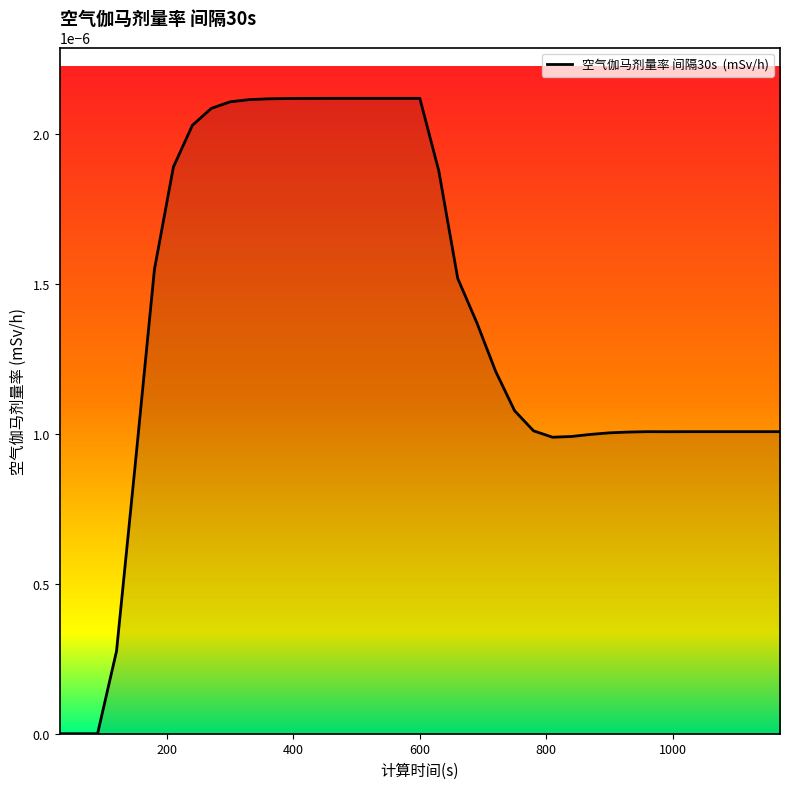

Rank the categories by value from lowest to highest.

30, 60, 90, 120, 150, 810, 840, 870, 900, 930, 990, 1020, 1050, 1080, 1110, 1140, 1170, 960, 780, 750, 720, 690, 660, 180, 630, 210, 240, 270, 300, 330, 360, 390, 420, 450, 480, 510, 540, 570, 600